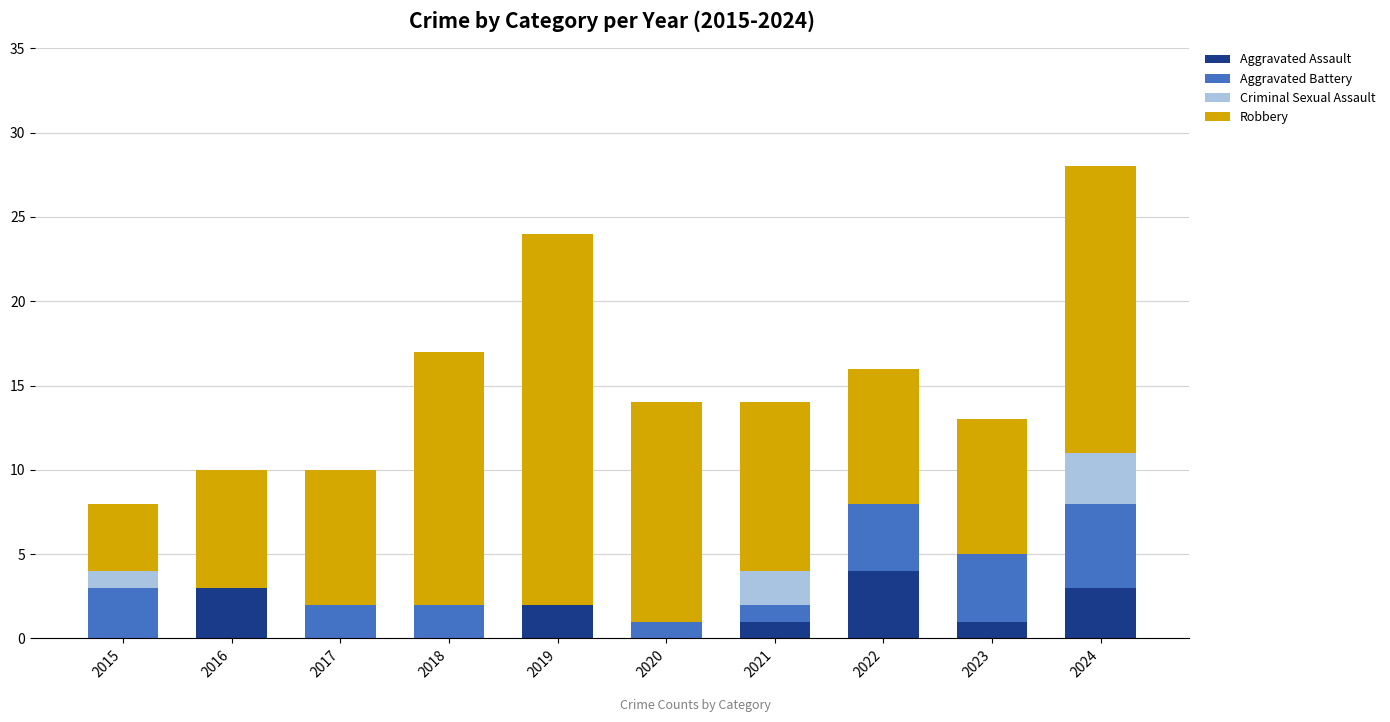

At which category is the sum across all series the highest?

2024